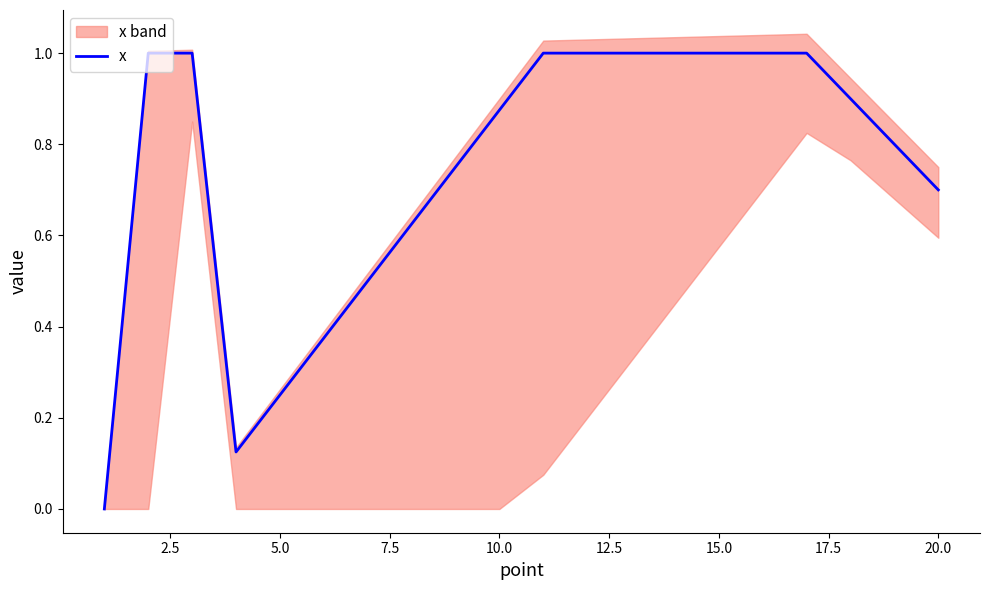

The x series shows 0.7 at 20.0. True or false?

True